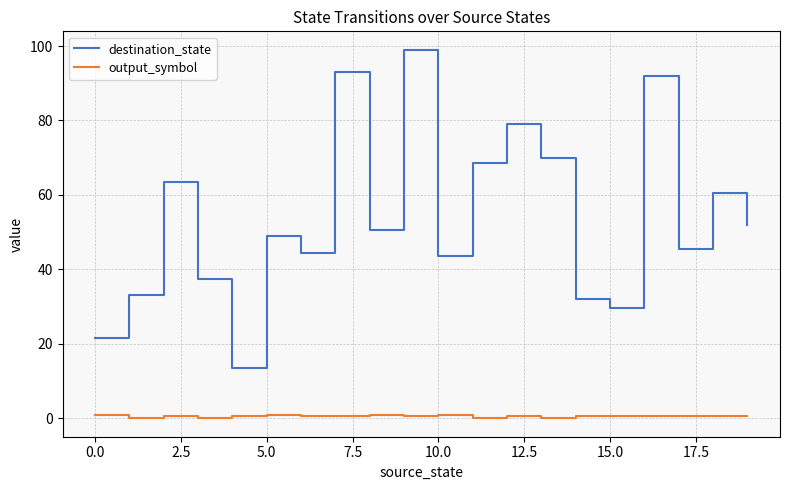

List the series in order of their overall mean, highest first.

destination_state, output_symbol